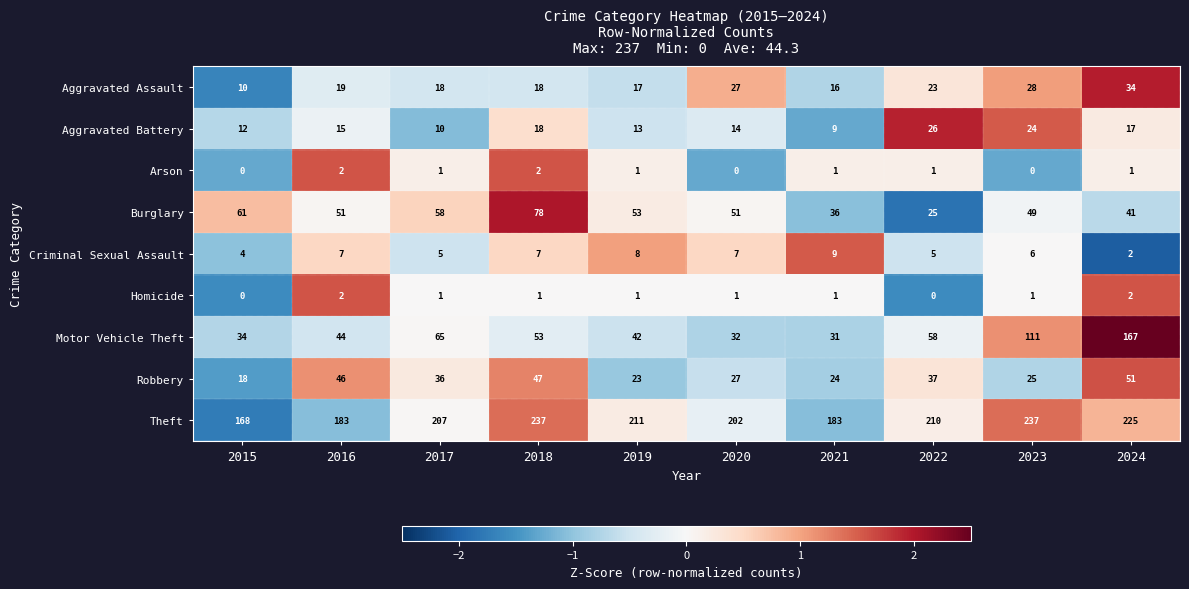

Is it true that Motor Vehicle Theft equals 42 at 2019?

True